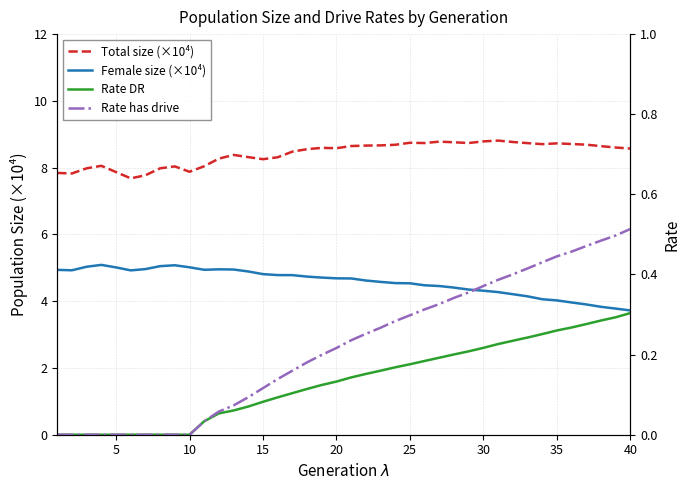

Does the chart have visible grid lines?

Yes